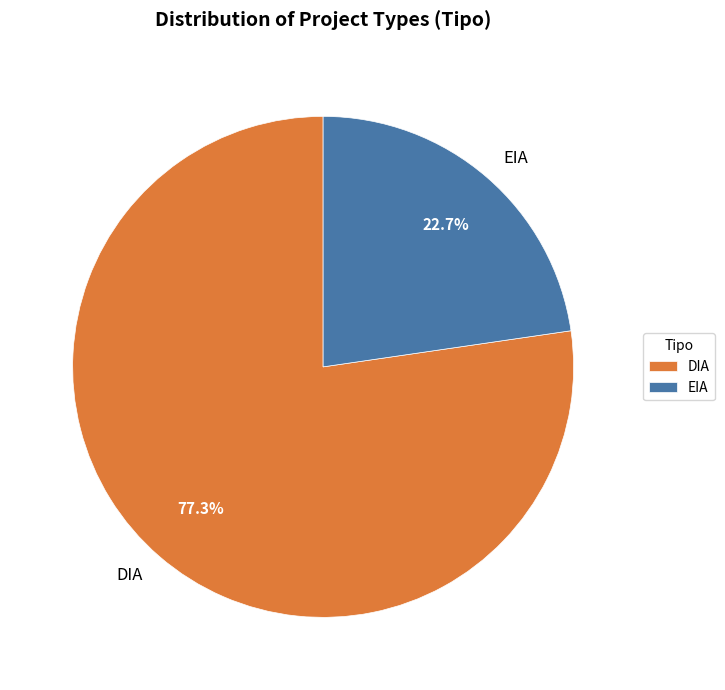

What is the largest slice in the pie chart?

DIA